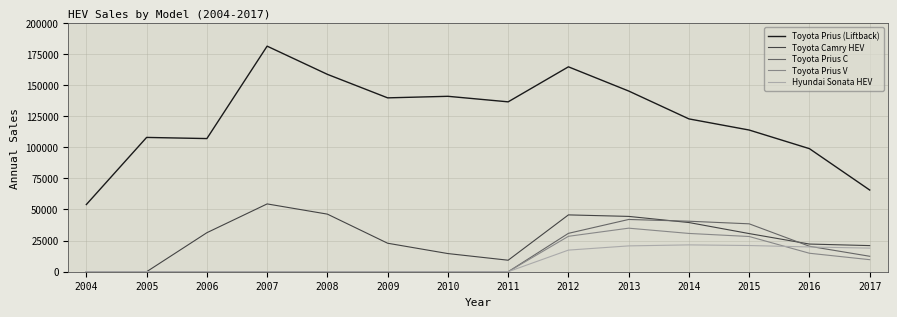

What are all the series names shown in the legend?

Toyota Prius (Liftback), Toyota Camry HEV, Toyota Prius C, Toyota Prius V, Hyundai Sonata HEV